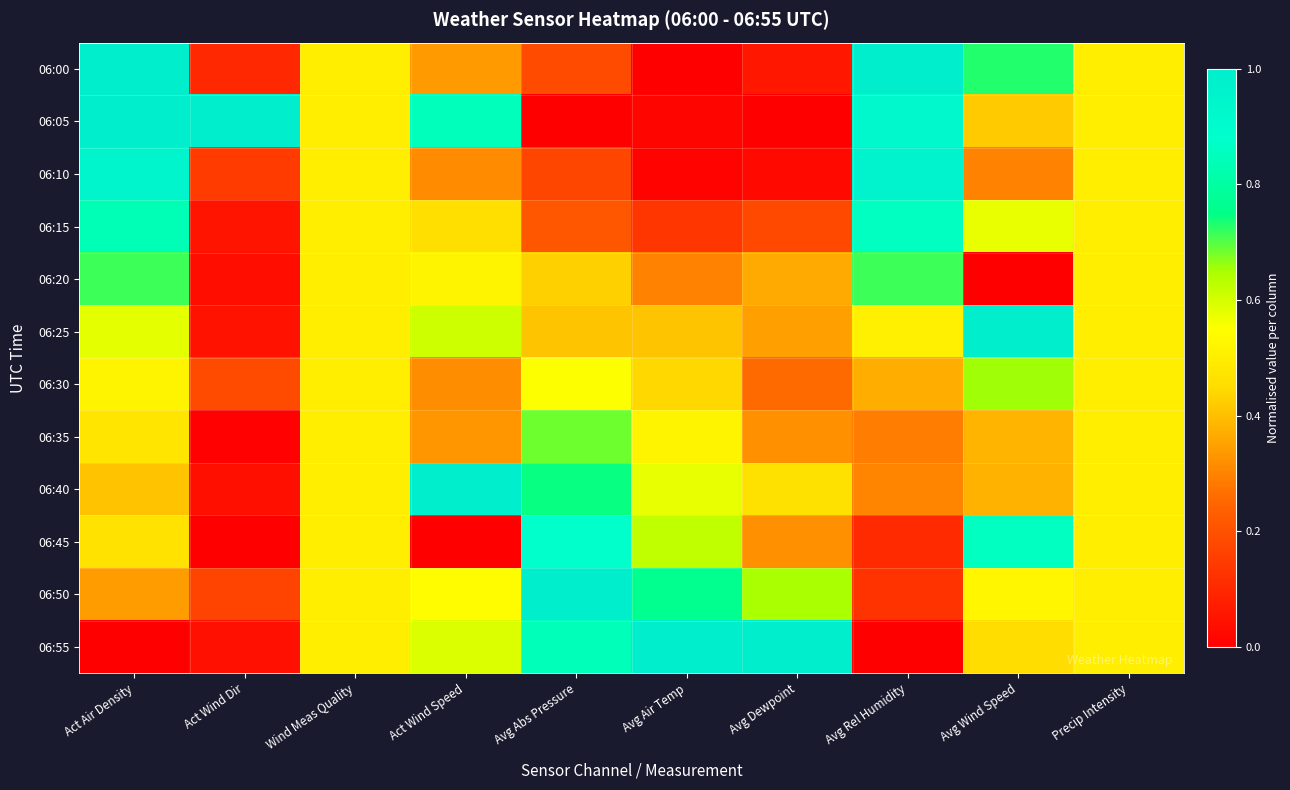

Rank the series at Avg Air Temp from lowest to highest value.

06:00, 06:10, 06:05, 06:15, 06:20, 06:25, 06:30, 06:35, 06:40, 06:45, 06:50, 06:55